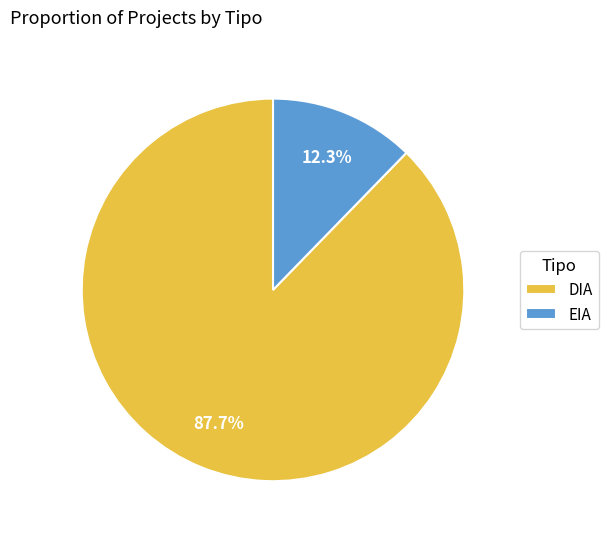

To the nearest percent, what is the difference between the largest and smallest slice percentages?

75%